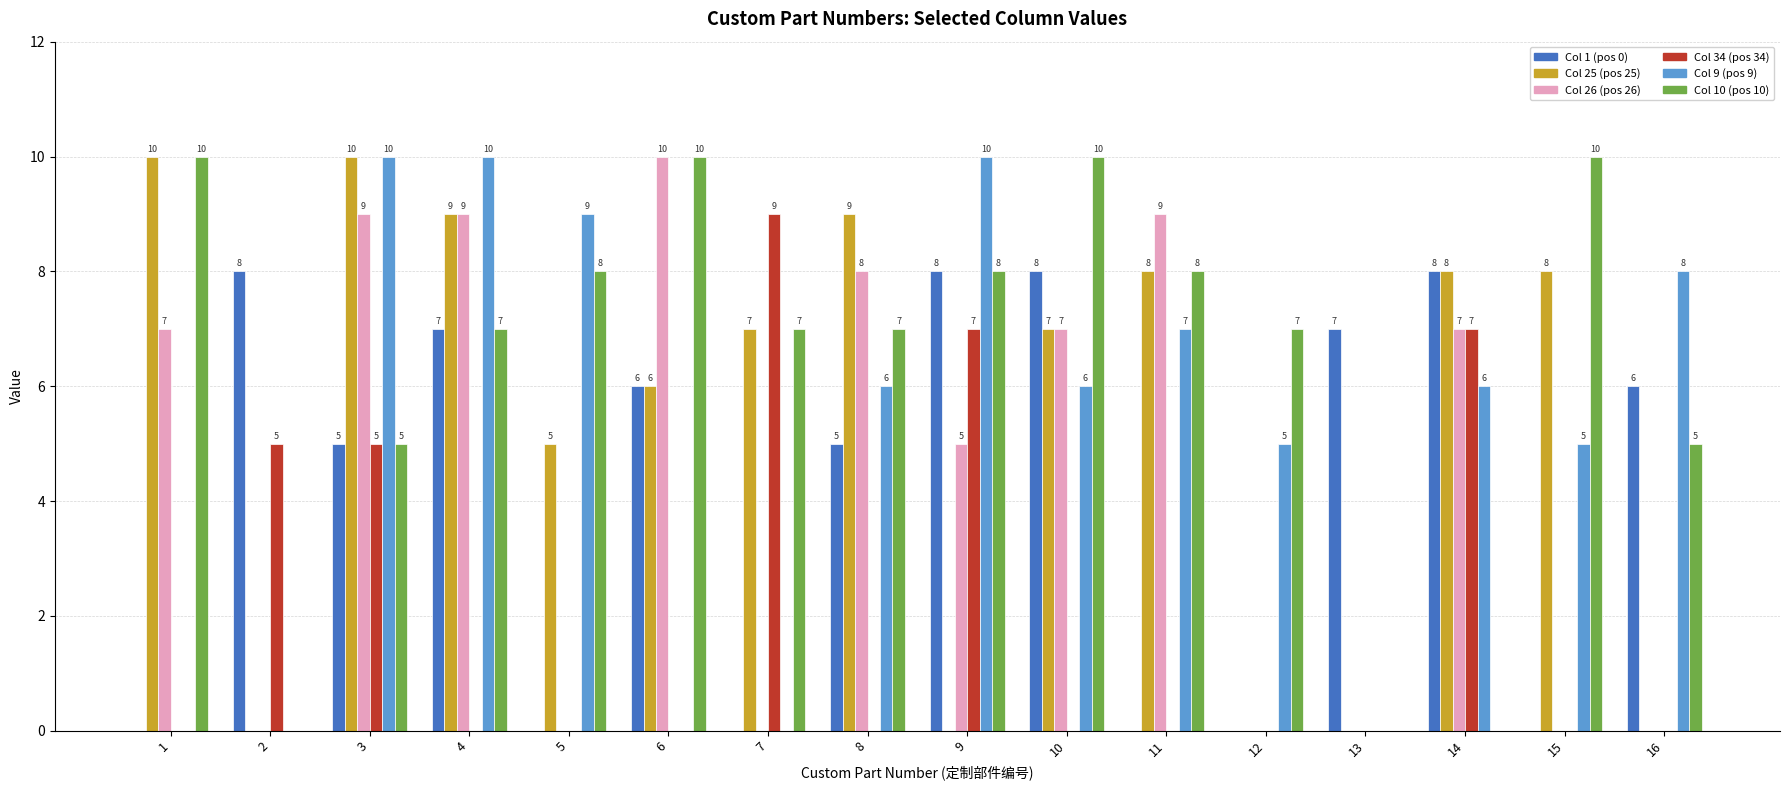

Which series changed the most between 5 and 12?

Col 25 (pos 25)